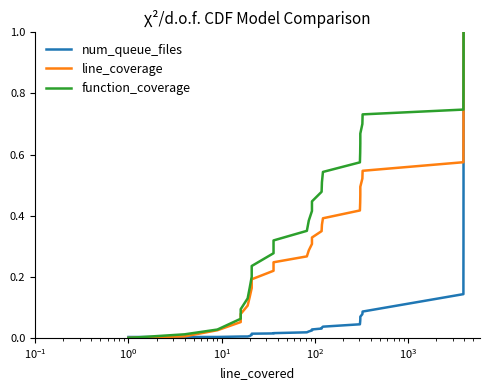

What are all the series names shown in the legend?

num_queue_files, line_coverage, function_coverage